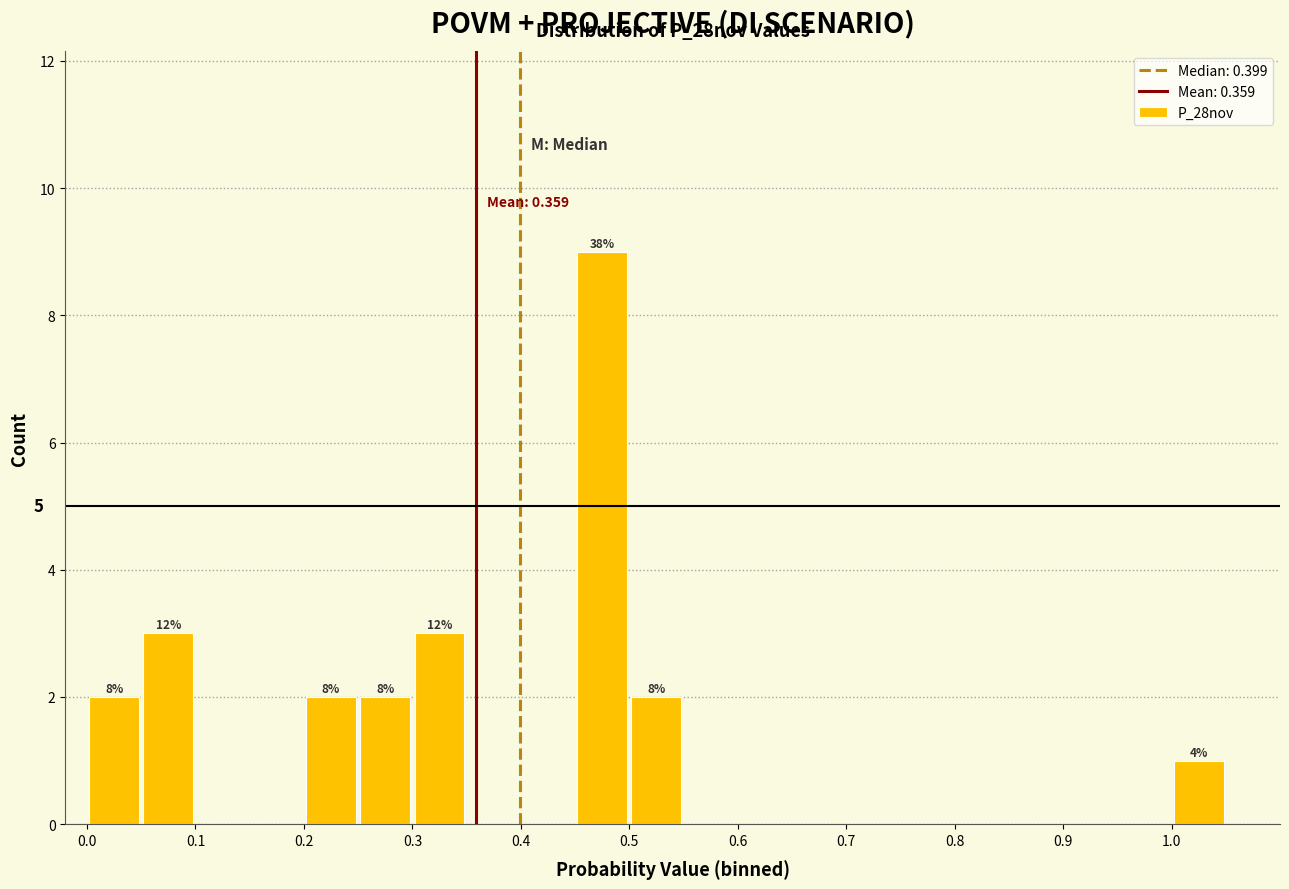

Over which range of the x-axis is the bar tallest?

0.45 to 0.50